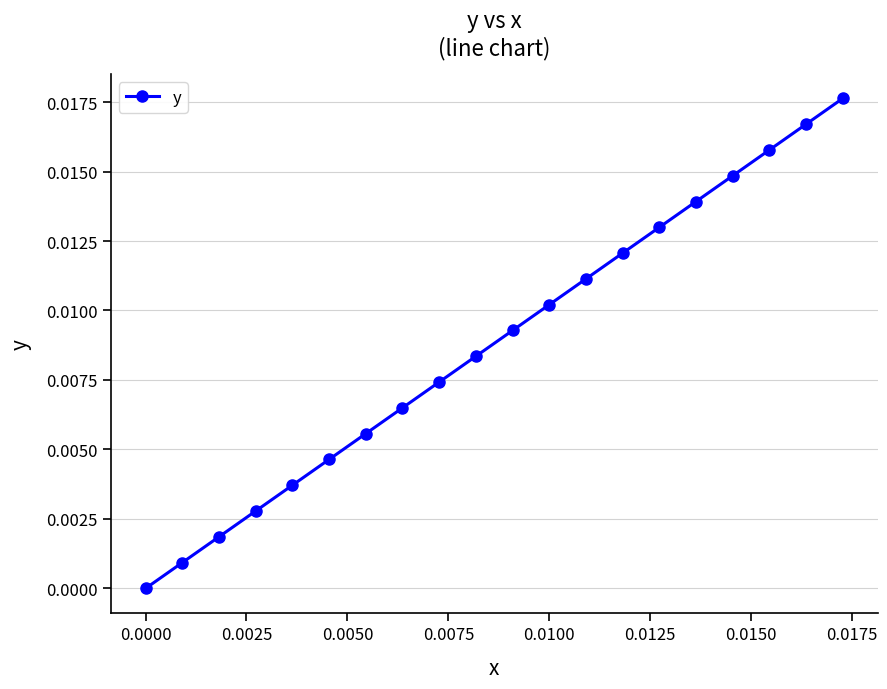

True or false: there are more than 2 points higher than both neighbors.

False